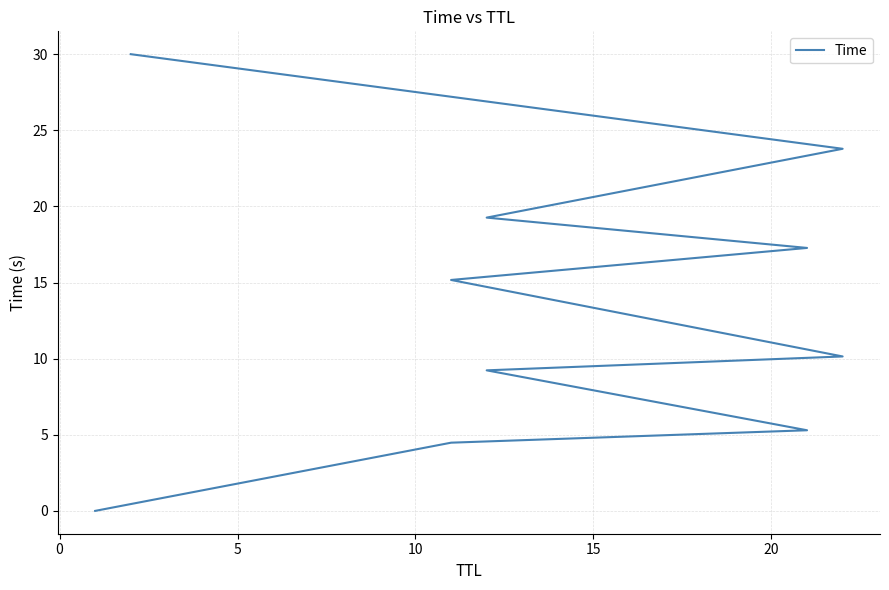

What is the average value?

13.5